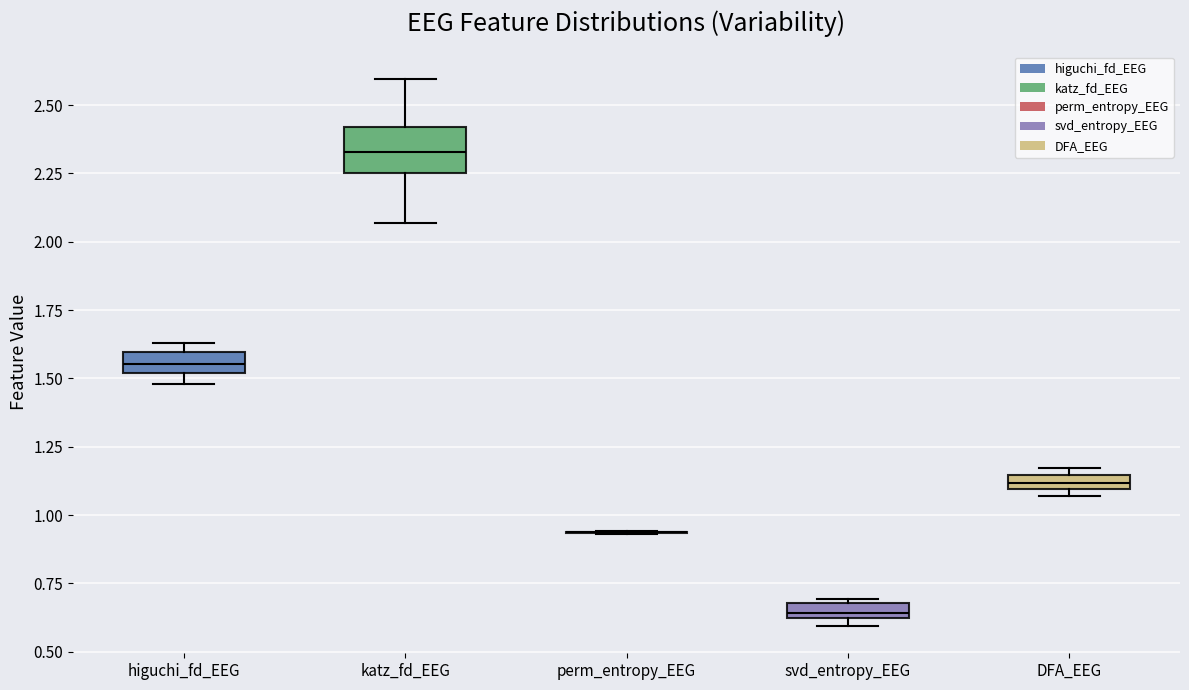

Which box is the tallest, from its lower edge to its upper edge?

katz_fd_EEG